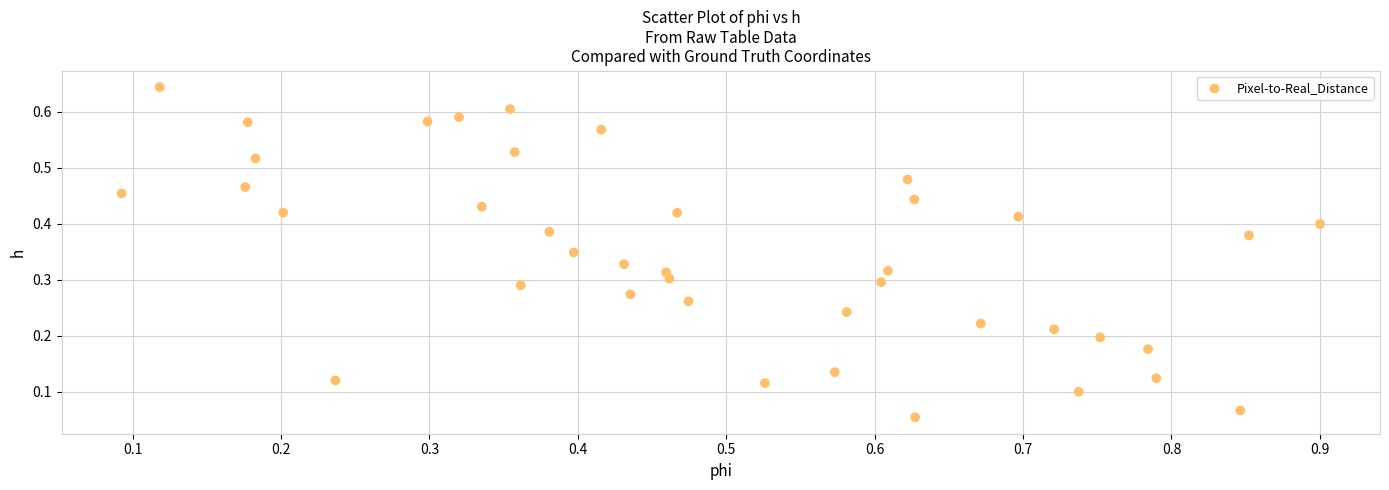

What is the range of X values (max minus min)?

0.8